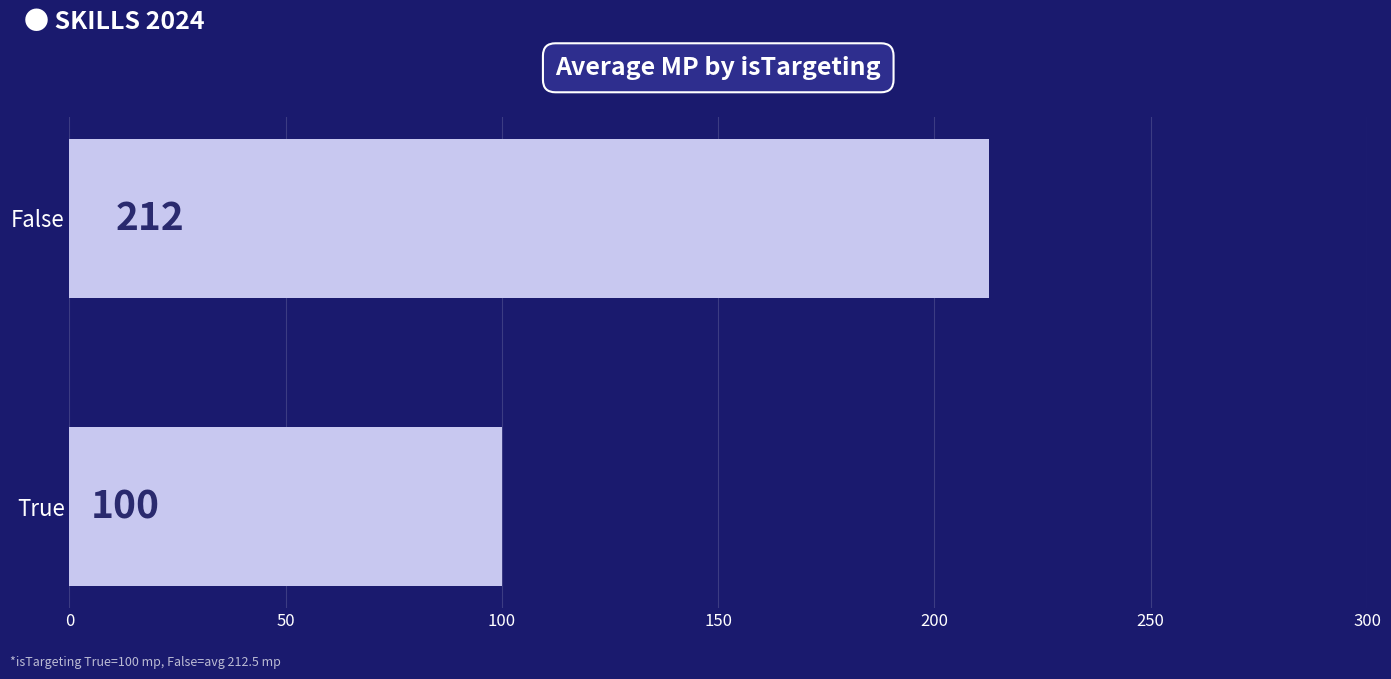

How many values are below 212?

1